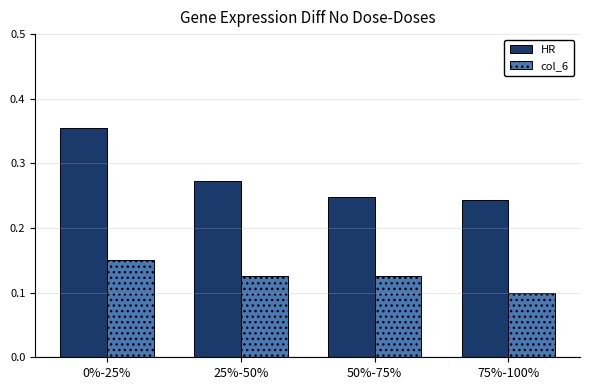

Rank the series at 25%-50% from lowest to highest value.

col_6, HR